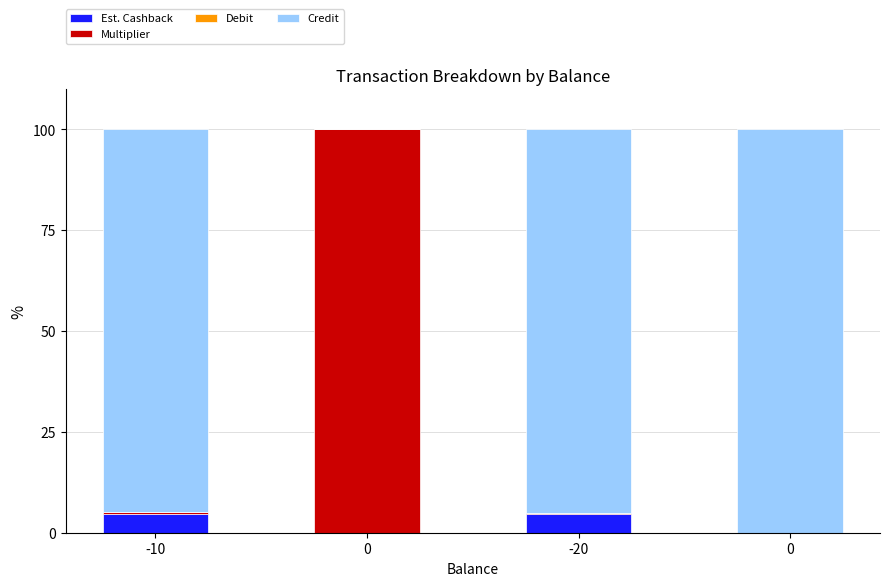

True or false: Credit has a value of -47.8 at 0.

False